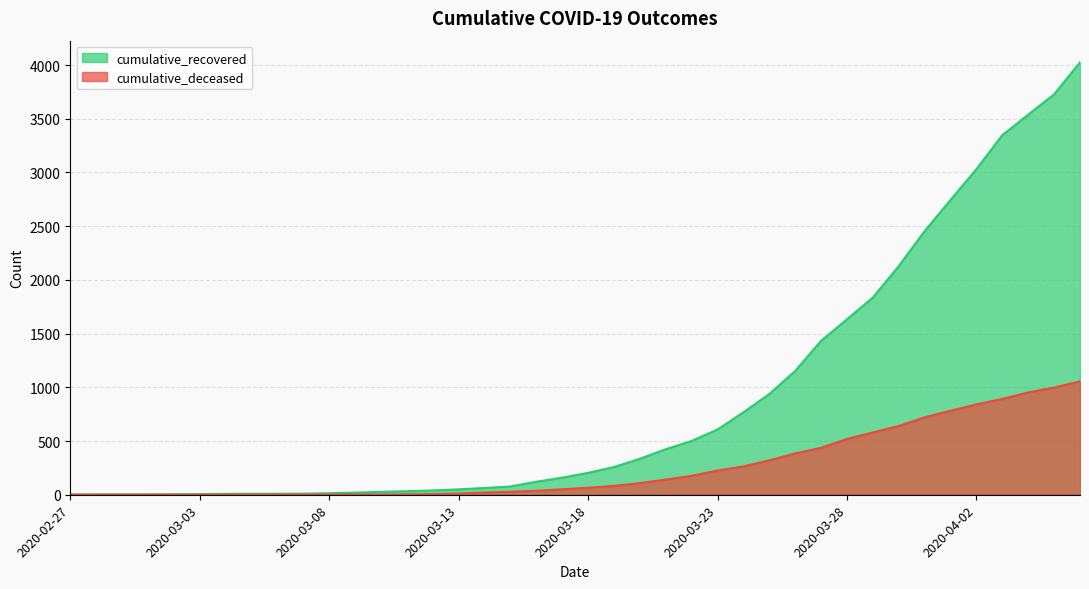

At which label does cumulative_deceased first exceed 65?

2020-03-19